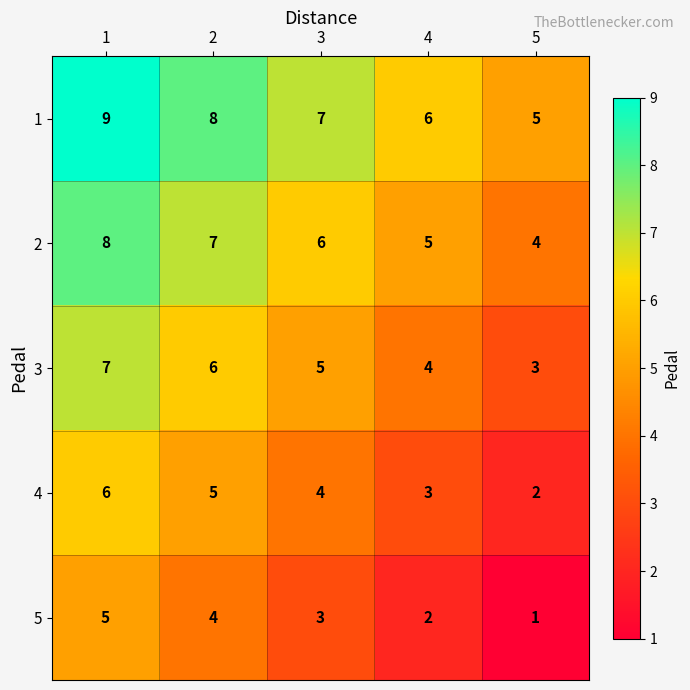

At which category does the chart reach its minimum across all series?

5